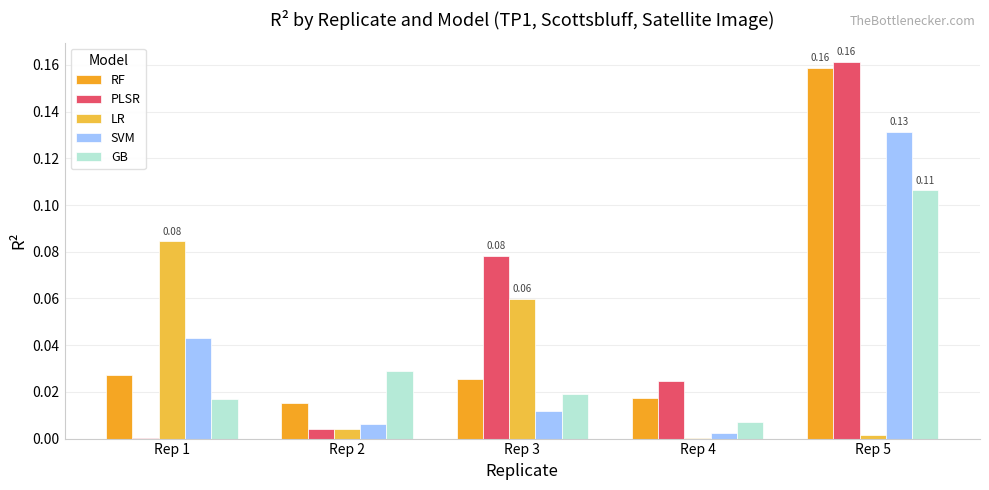

Are the bars grouped side by side (vs. stacked)?

Yes